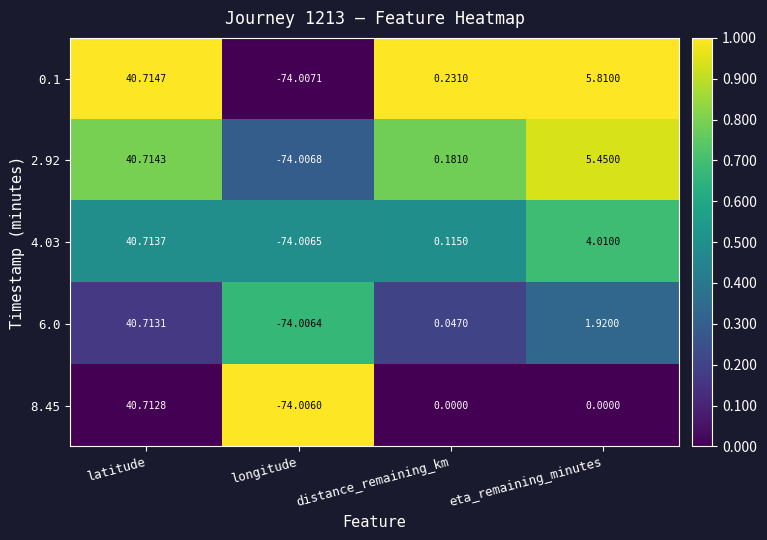

Where does the 0.1 series first go above 5?

latitude